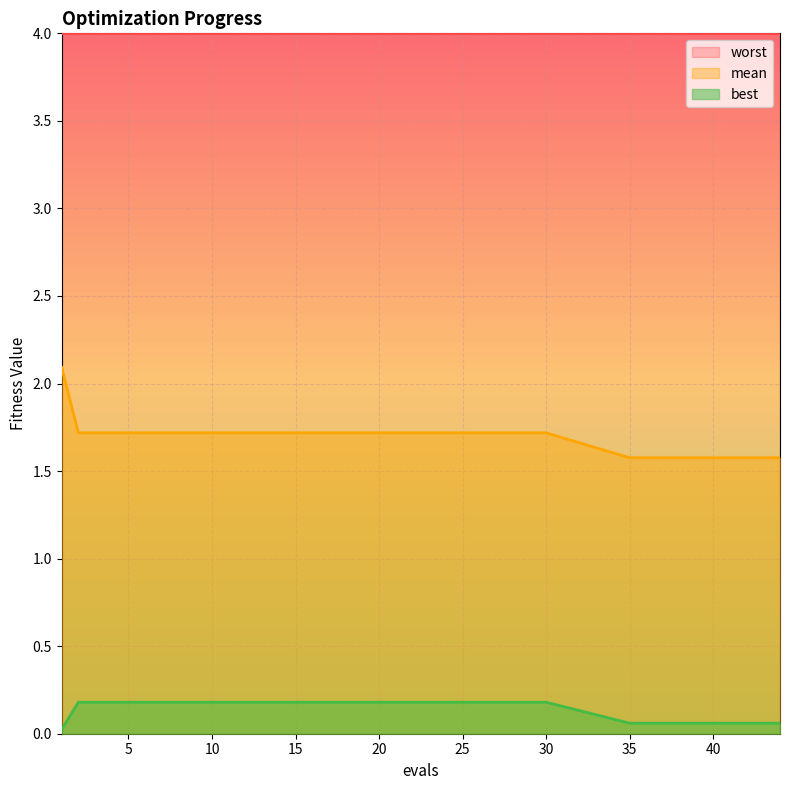

Count the best values in the range 0 to 1.

15